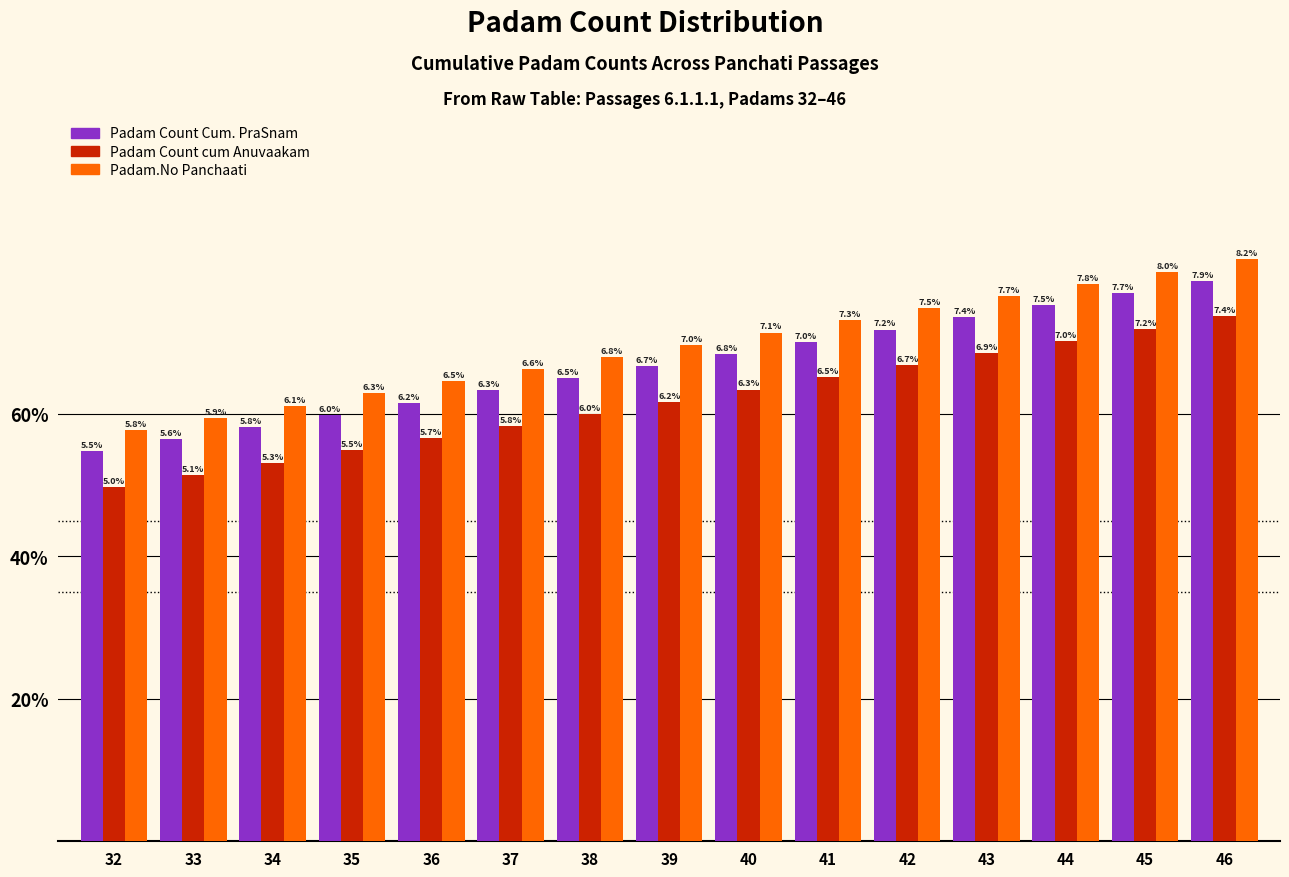

Is it true that Padam Count Cum. PraSnam equals 11.5 at 40?

False